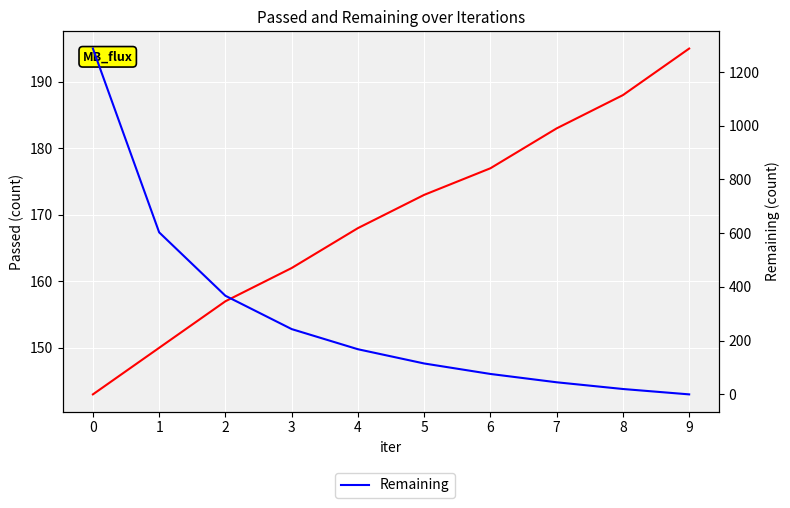

What is the sum of all Remaining values?

2924